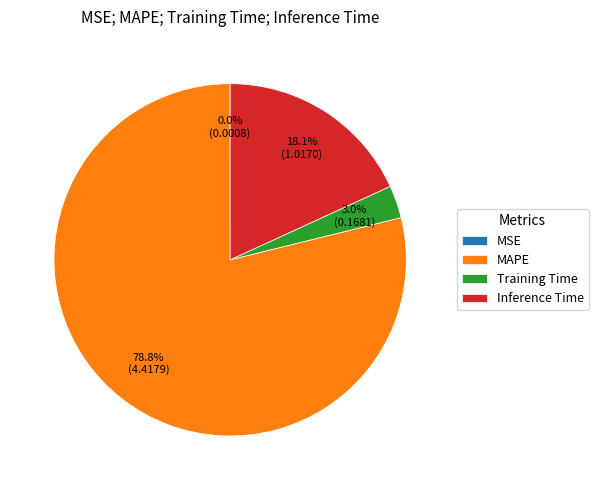

What is the largest slice in the pie chart?

MAPE